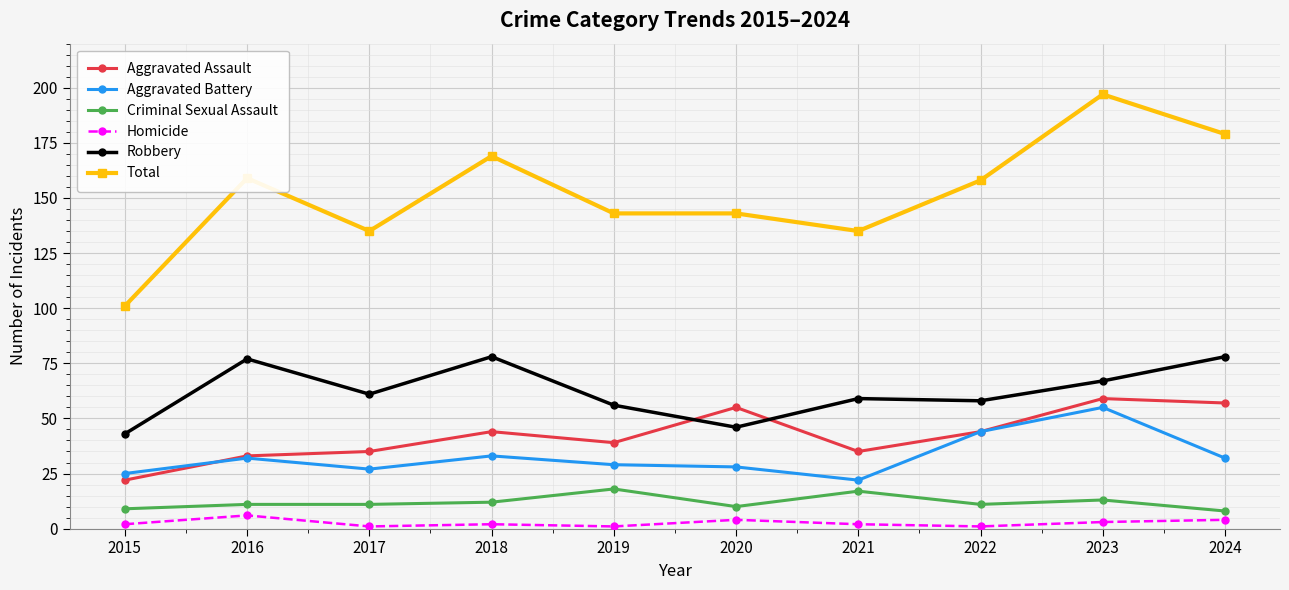

Reading left to right, extract all data points from this chart.

Aggravated Assault: 2015=22	2016=33	2017=35	2018=44	2019=39	2020=55	2021=35	2022=44	2023=59	2024=57
Aggravated Battery: 2015=25	2016=32	2017=27	2018=33	2019=29	2020=28	2021=22	2022=44	2023=55	2024=32
Criminal Sexual Assault: 2015=9	2016=11	2017=11	2018=12	2019=18	2020=10	2021=17	2022=11	2023=13	2024=8
Homicide: 2015=2	2016=6	2017=1	2018=2	2019=1	2020=4	2021=2	2022=1	2023=3	2024=4
Robbery: 2015=43	2016=77	2017=61	2018=78	2019=56	2020=46	2021=59	2022=58	2023=67	2024=78
Total: 2015=101	2016=159	2017=135	2018=169	2019=143	2020=143	2021=135	2022=158	2023=197	2024=179